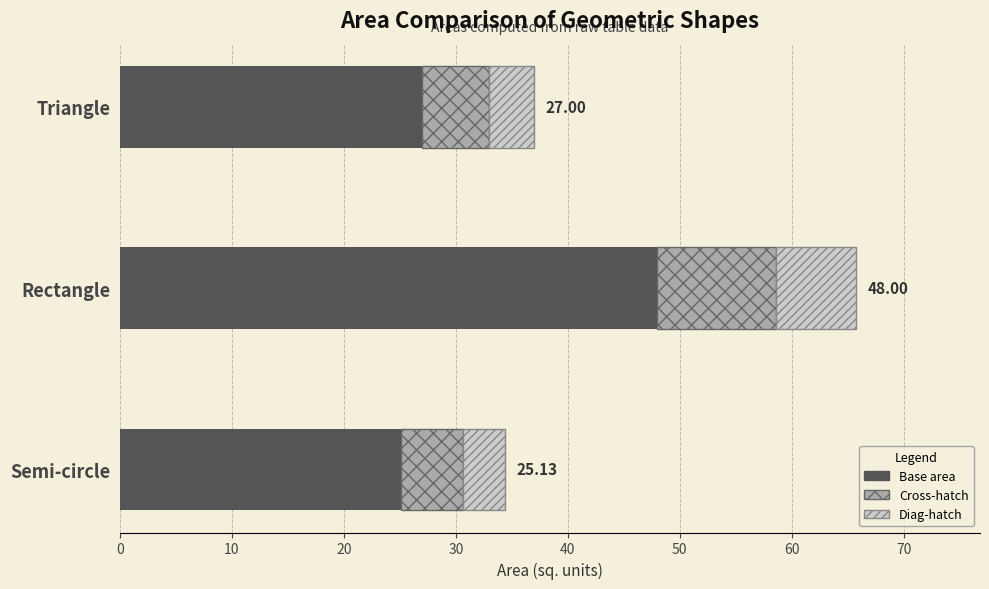

At which category is the sum across all series the highest?

Rectangle